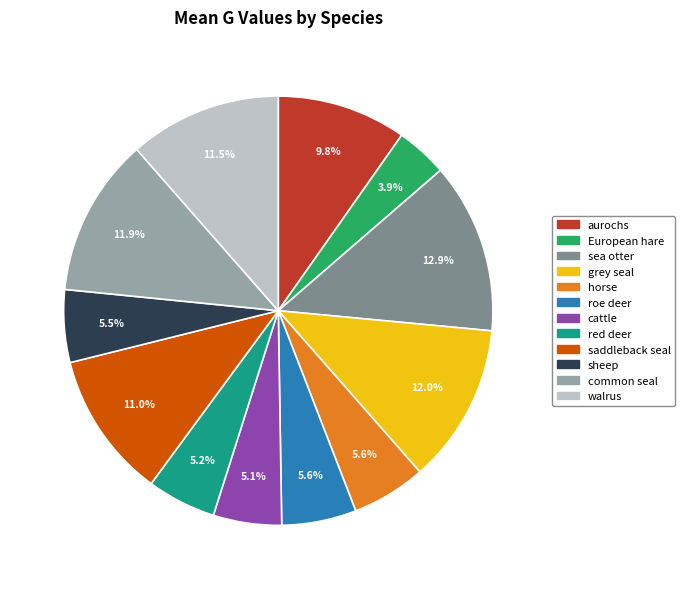

To the nearest percent, what percentage of the pie is sea otter?

13%